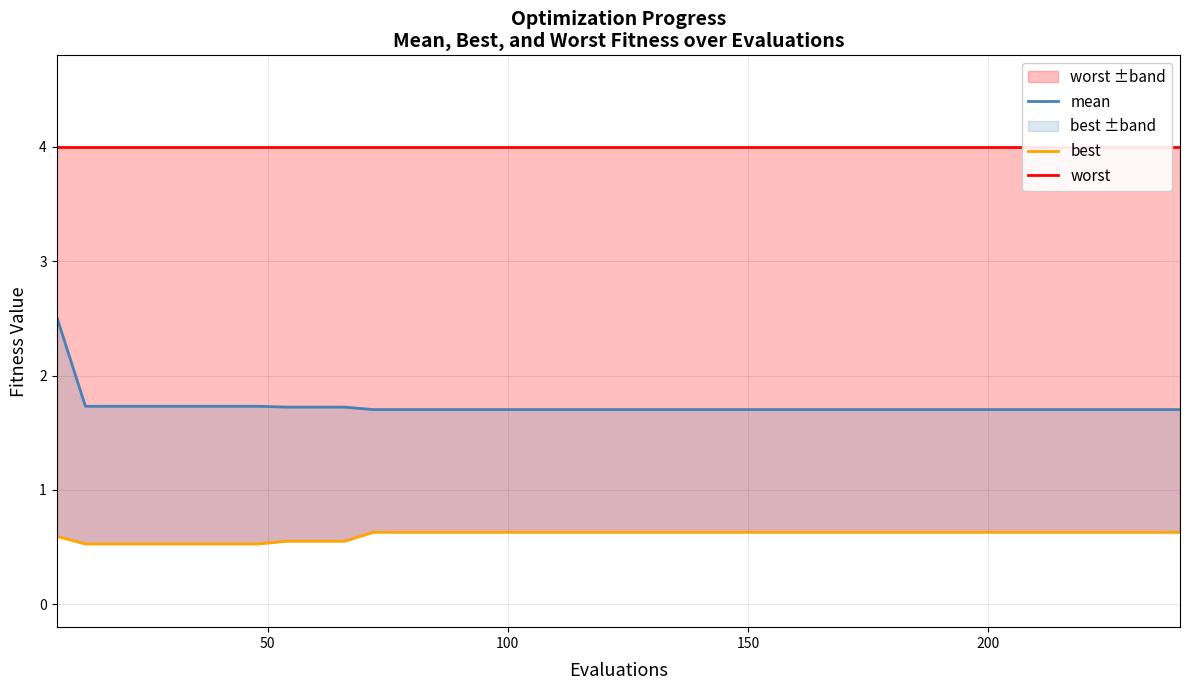

What is the lowest value of the worst ±band series?

0.5